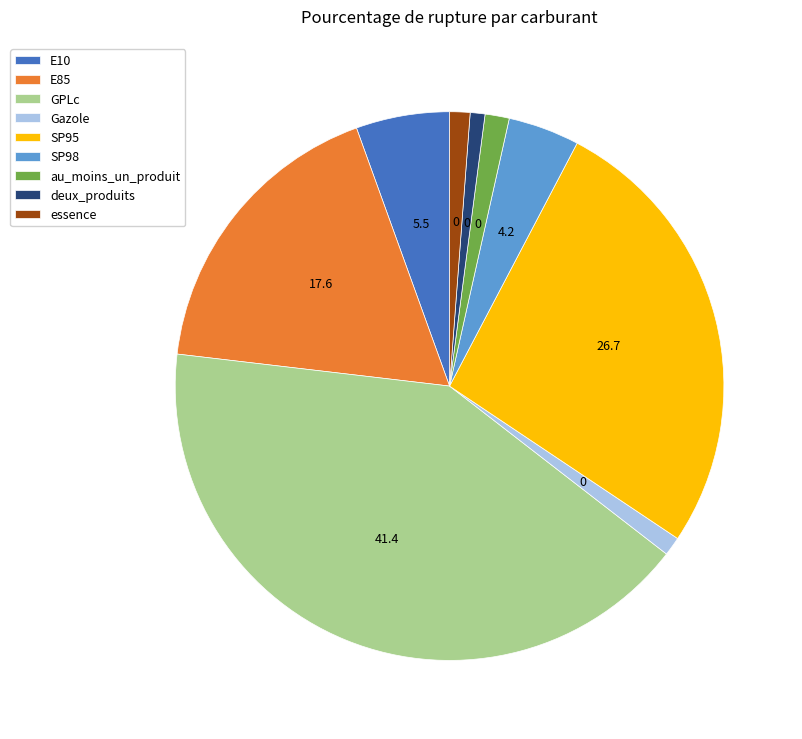

What is the largest slice in the pie chart?

GPLc